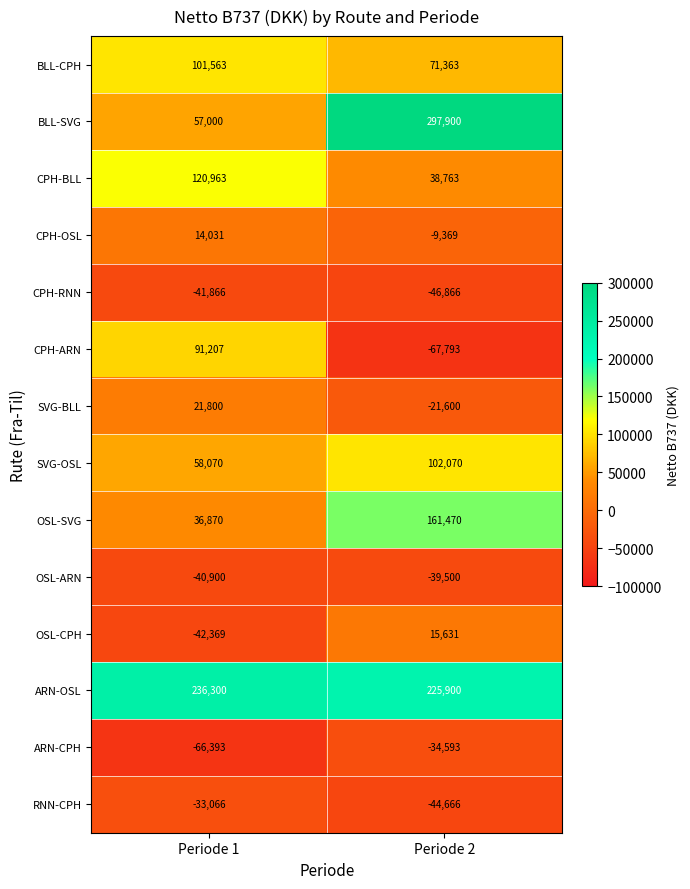

What is the total value across all series at Periode 1?

513210